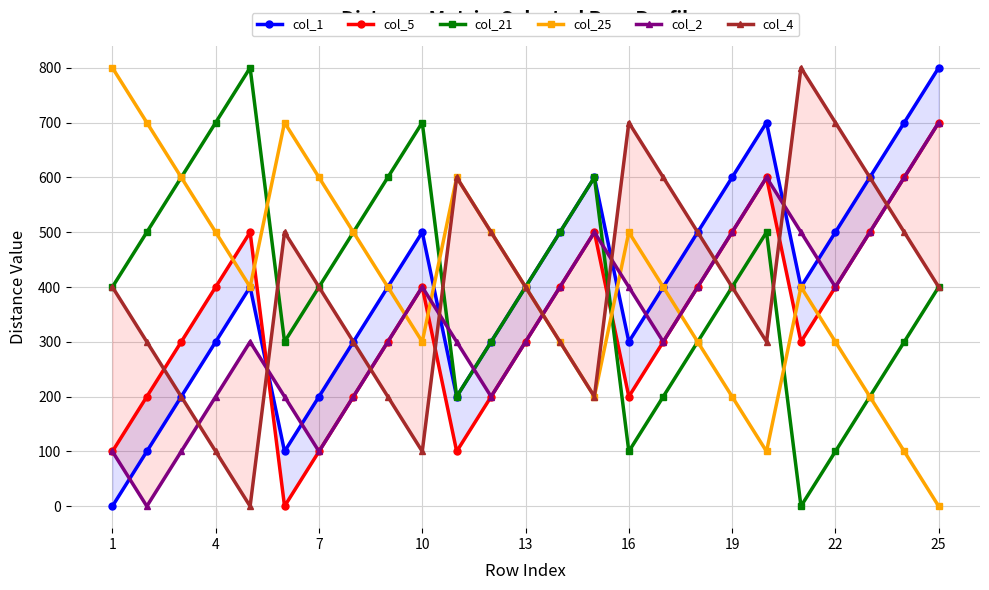

What is the greatest value displayed?

800